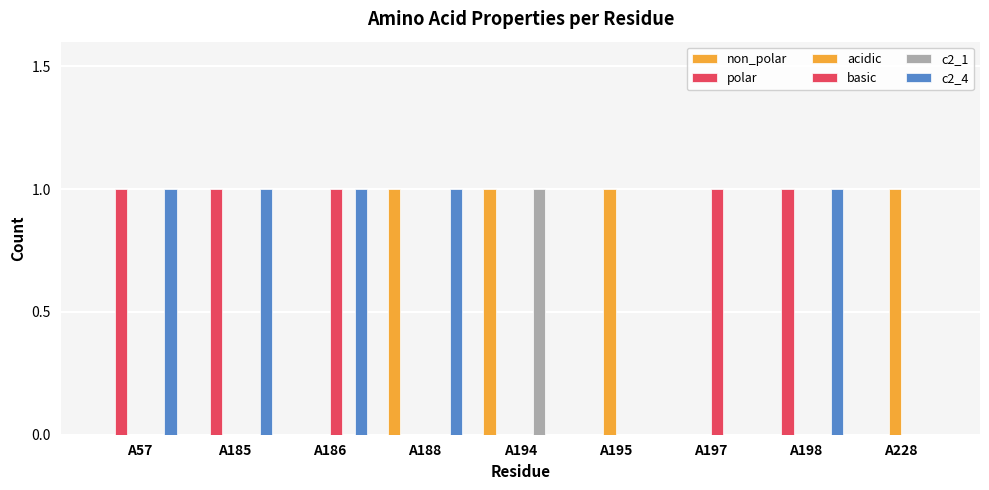

True or false: polar has a value of 0 at A186.

True